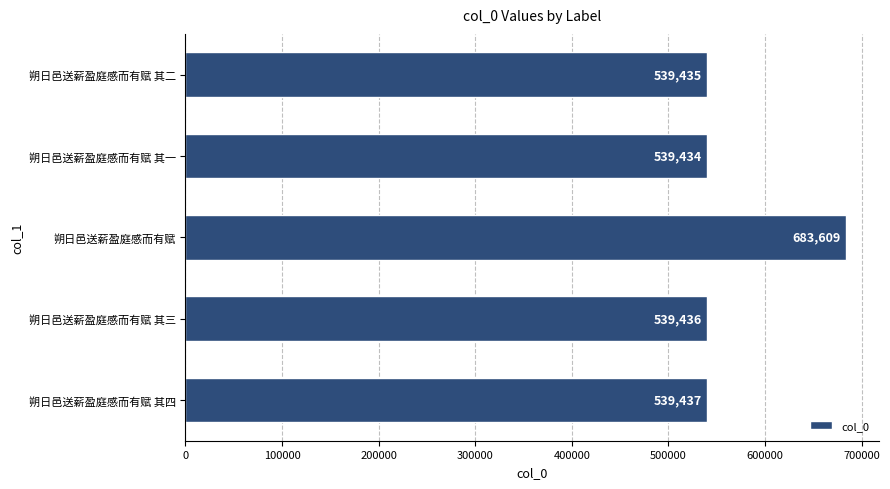

Reading bottom to top, list all the values displayed in this chart.

朔日邑送薪盈庭感而有赋 其四=539437	朔日邑送薪盈庭感而有赋 其三=539436	朔日邑送薪盈庭感而有赋=683609	朔日邑送薪盈庭感而有赋 其一=539434	朔日邑送薪盈庭感而有赋 其二=539435